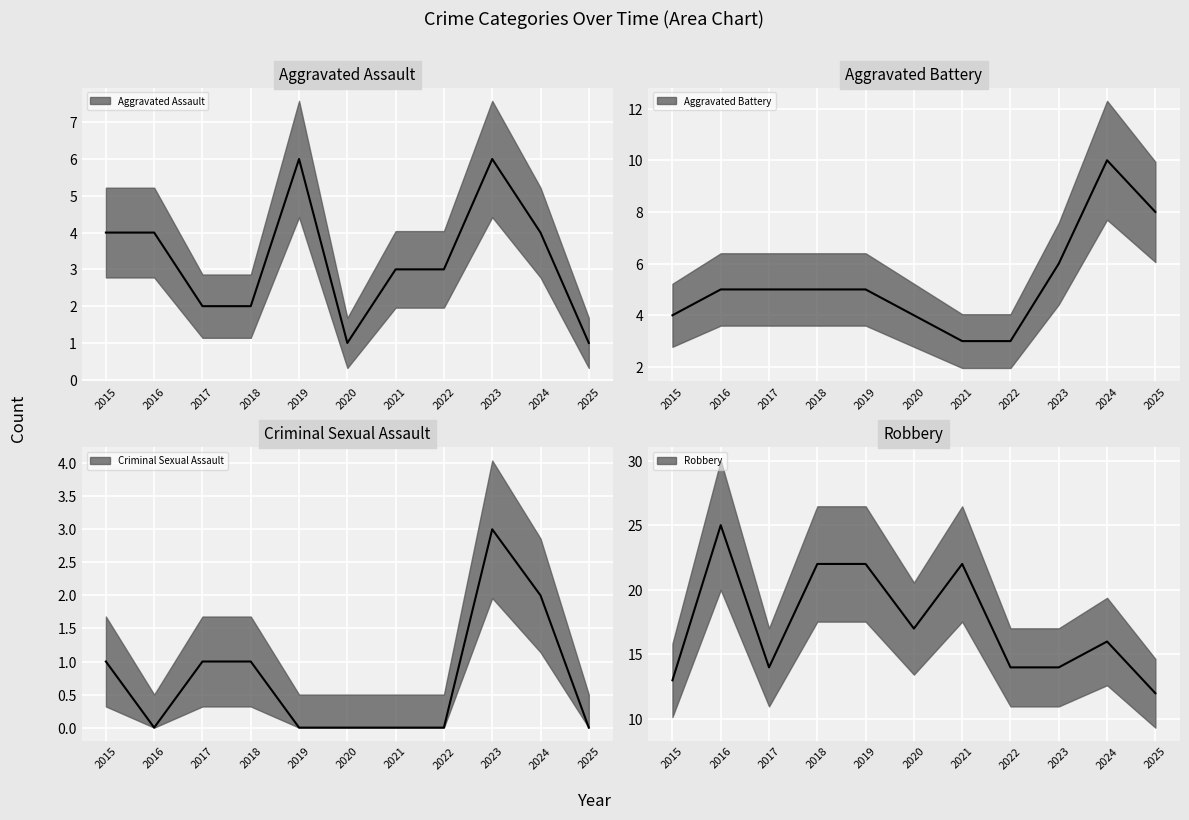

Reading left to right, what are all the values shown in this chart?

Aggravated Assault: 4	4	2	2	6	1	3	3	6	4	1
Aggravated Battery: 4	5	5	5	5	4	3	3	6	10	8
Criminal Sexual Assault: 1	0	1	1	0	0	0	0	3	2	0
Robbery: 13	25	14	22	22	17	22	14	14	16	12